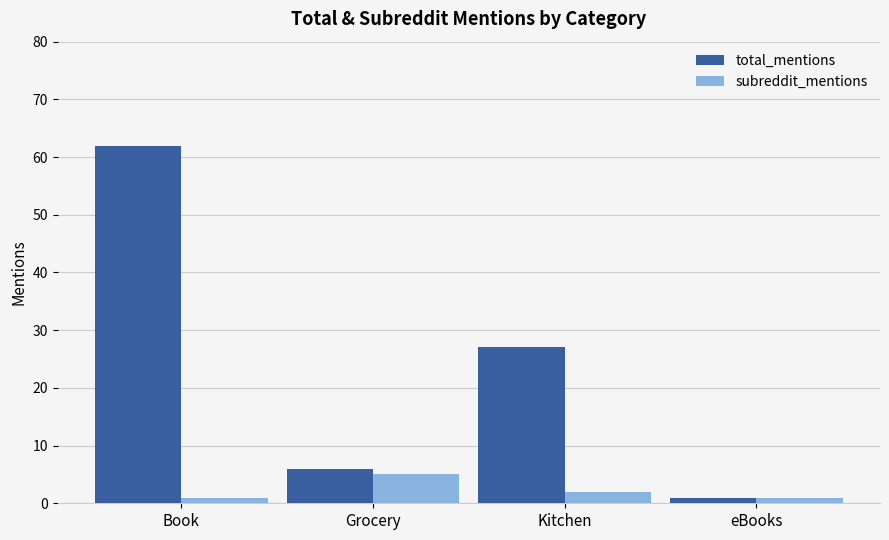

What is the sum of the subreddit_mentions values at Kitchen and eBooks?

3